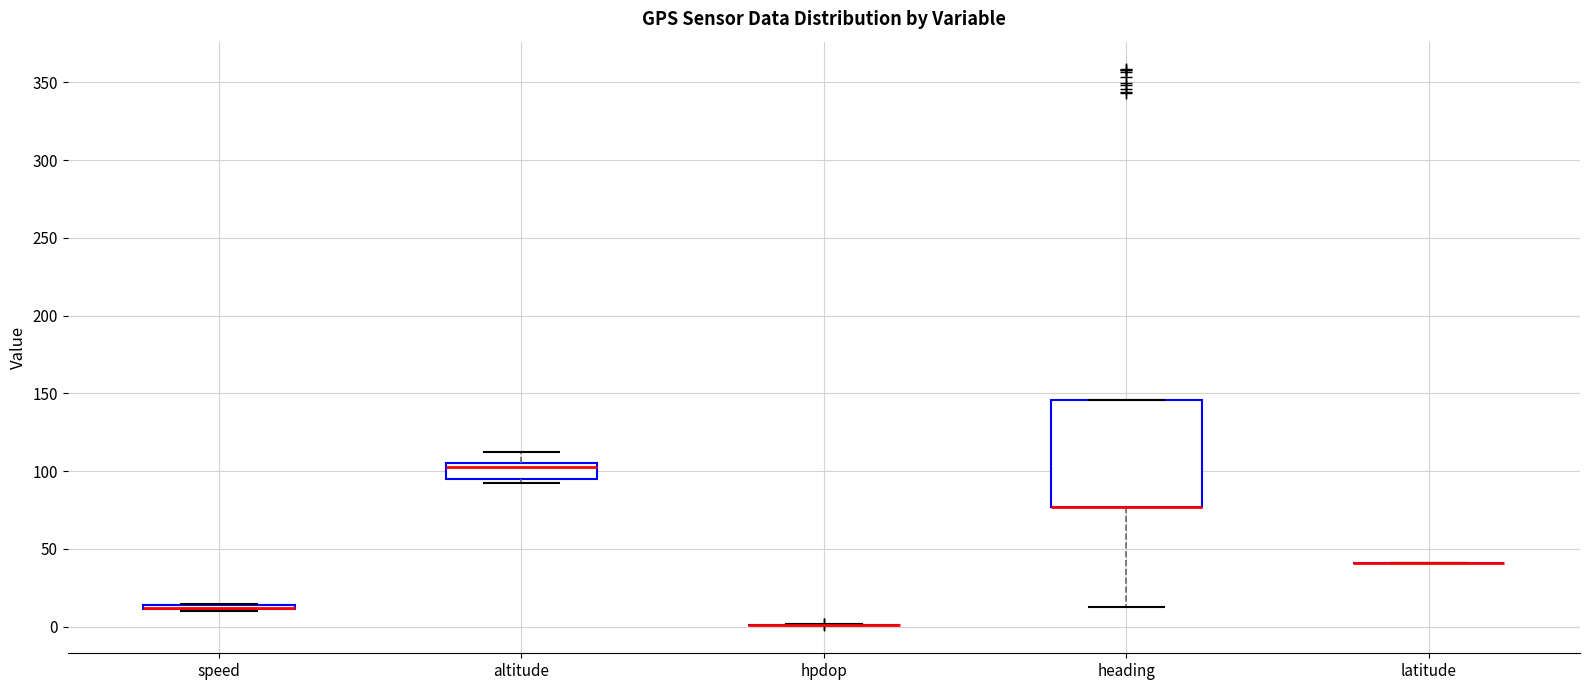

Which box is the tallest, from its lower edge to its upper edge?

heading